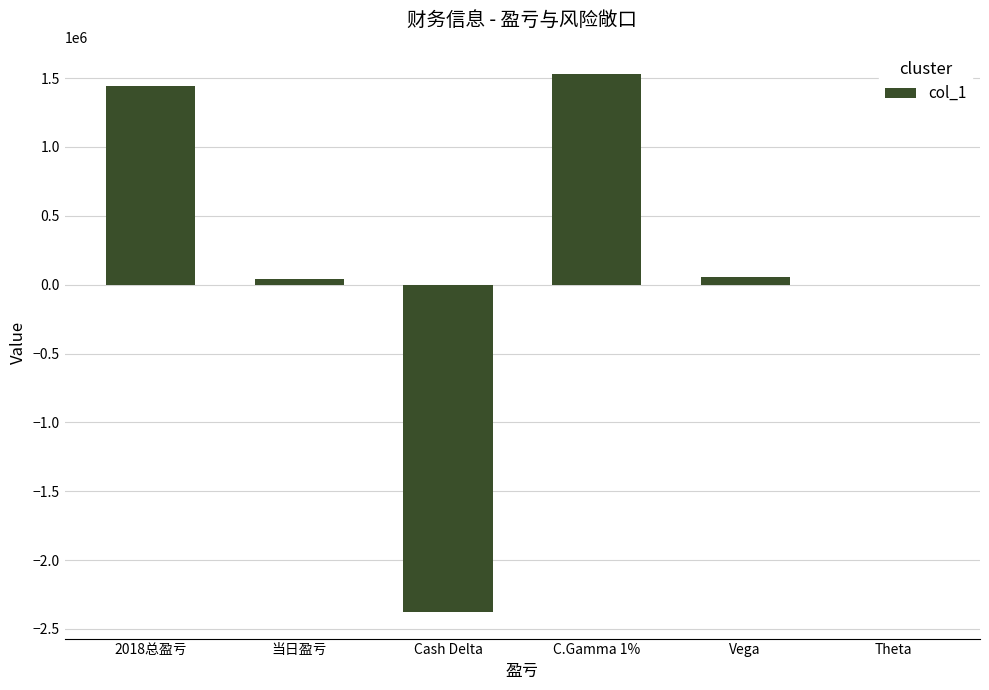

The value at Cash Delta is -2374703. True or false?

True